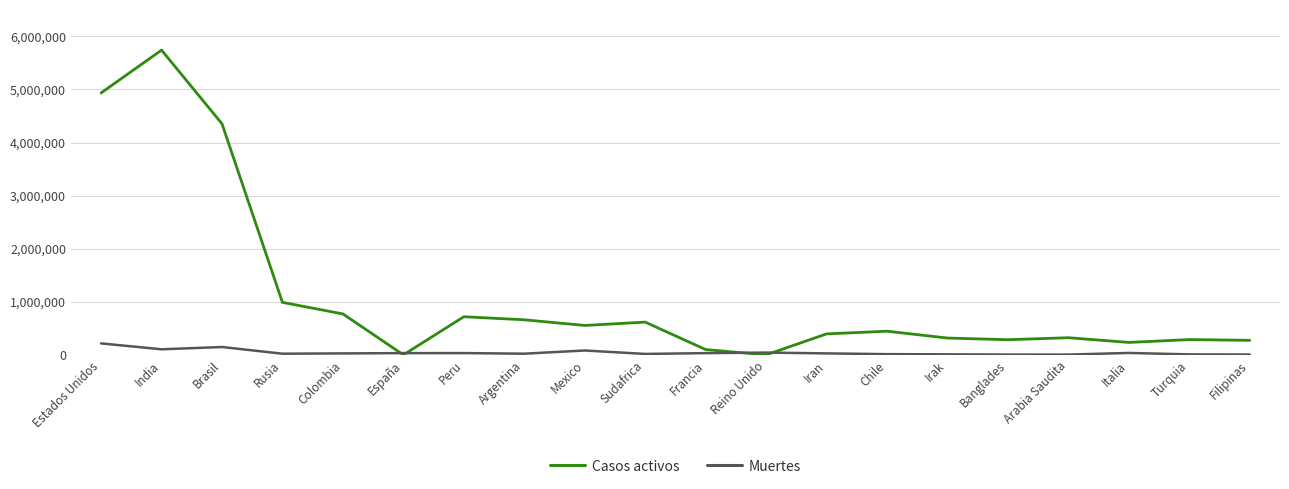

At which label does Casos activos reach its peak?

India